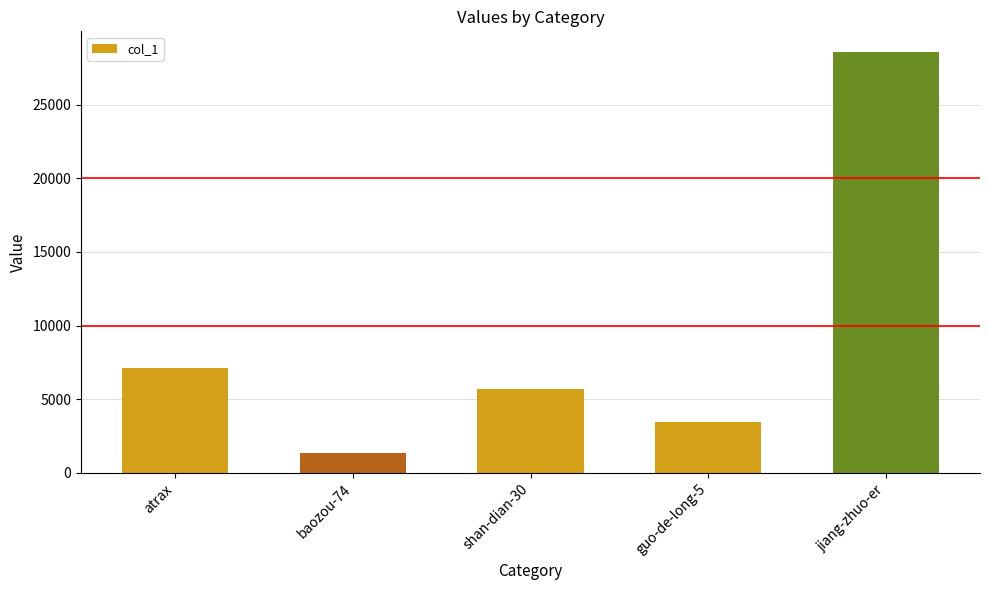

Which category has the highest value across all series?

jiang-zhuo-er